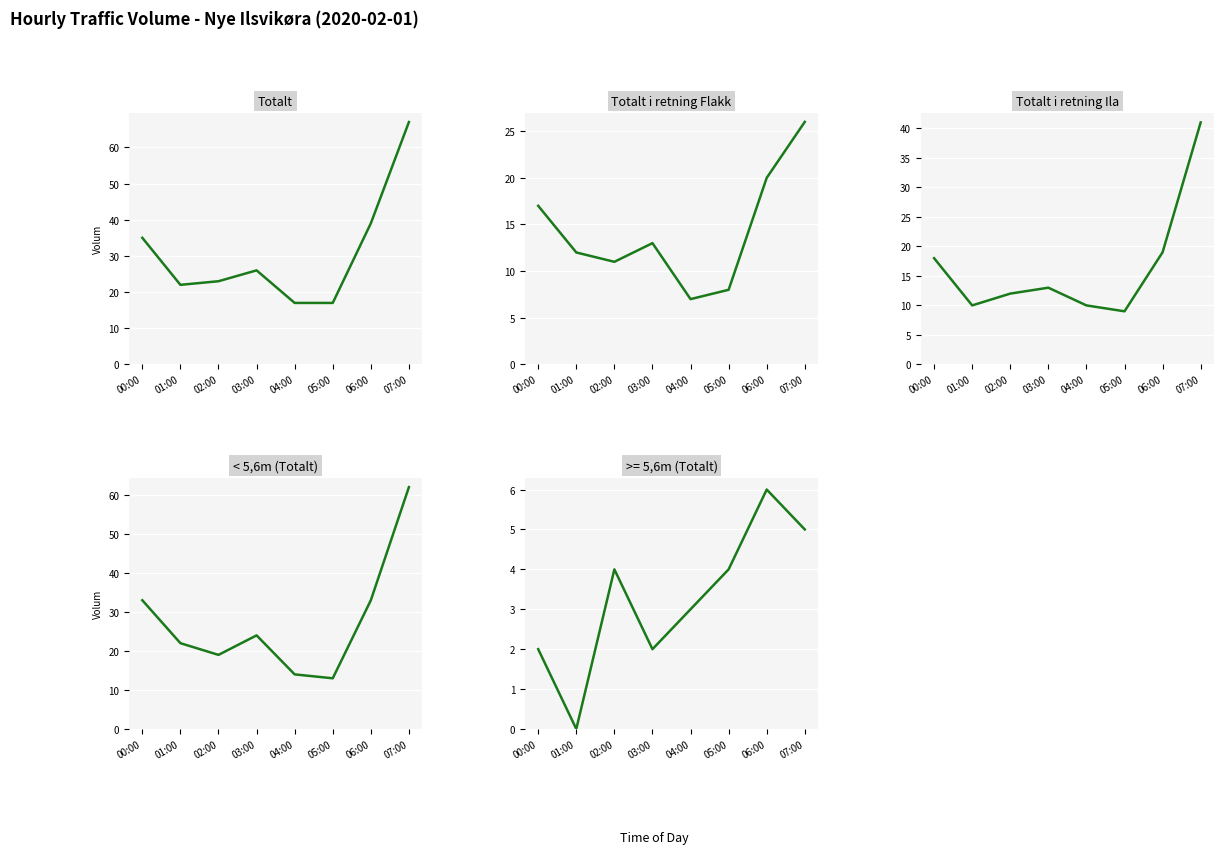

Rank the series at 07:00 from highest to lowest value.

Totalt, < 5,6m (Totalt), Totalt i retning Ila, Totalt i retning Flakk